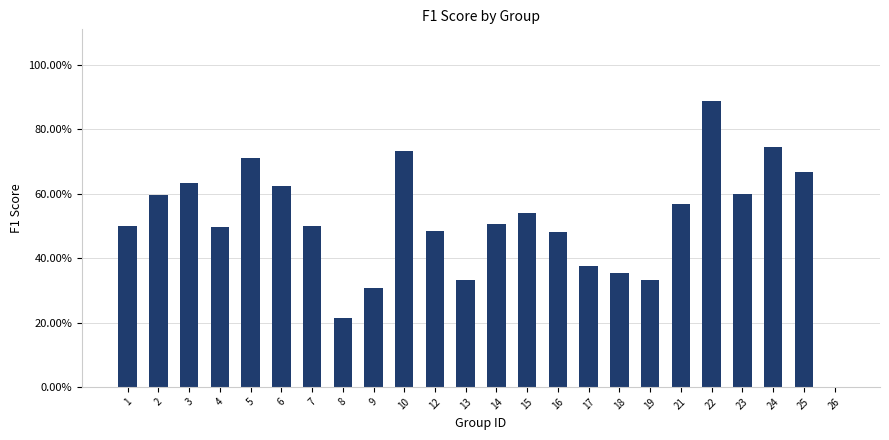

Where is the data nearest to the value 0?

26